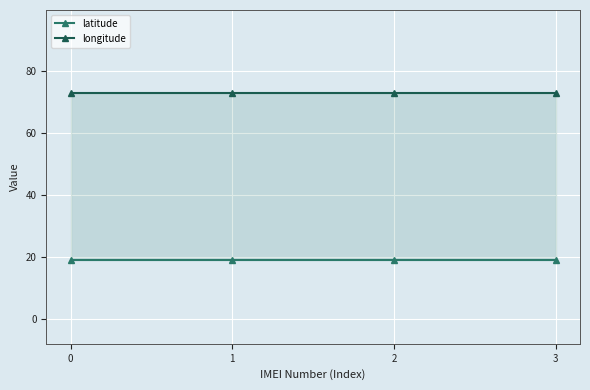

Reading right to left, extract all data points from this chart.

latitude: 3=18.9	2=18.9	1=18.9	0=18.9
longitude: 3=72.8	2=72.8	1=72.8	0=72.8